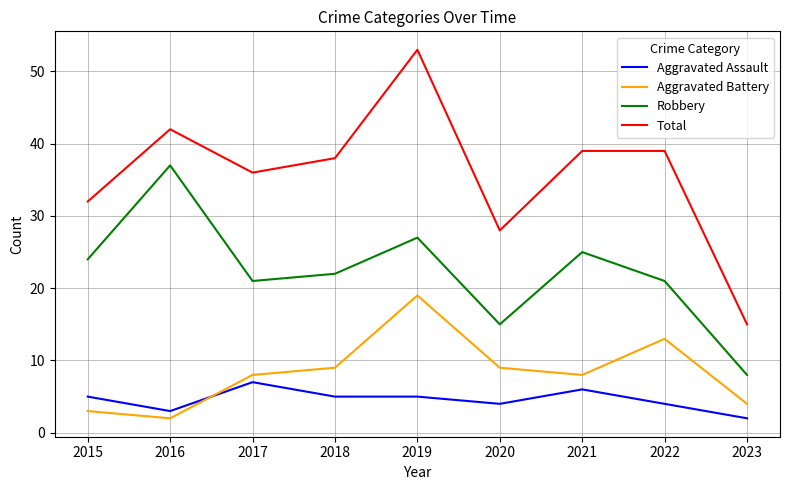

The Aggravated Battery series shows 14 at 2020. True or false?

False